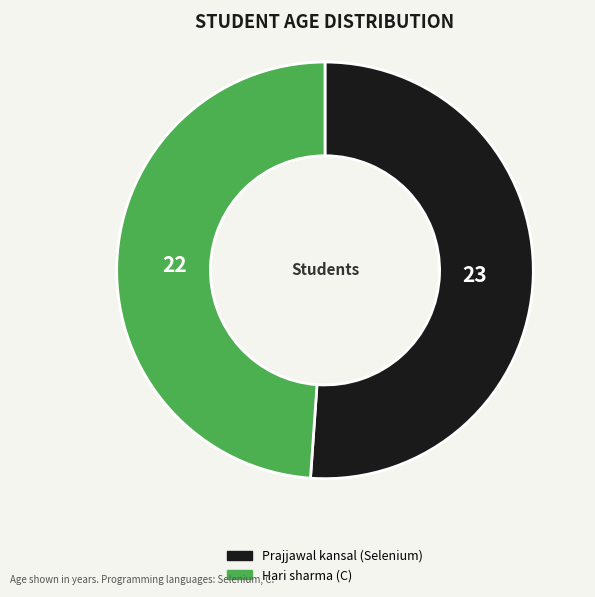

Do Prajjawal kansal (Selenium) and Hari sharma (C) together represent more than half of the pie?

Yes